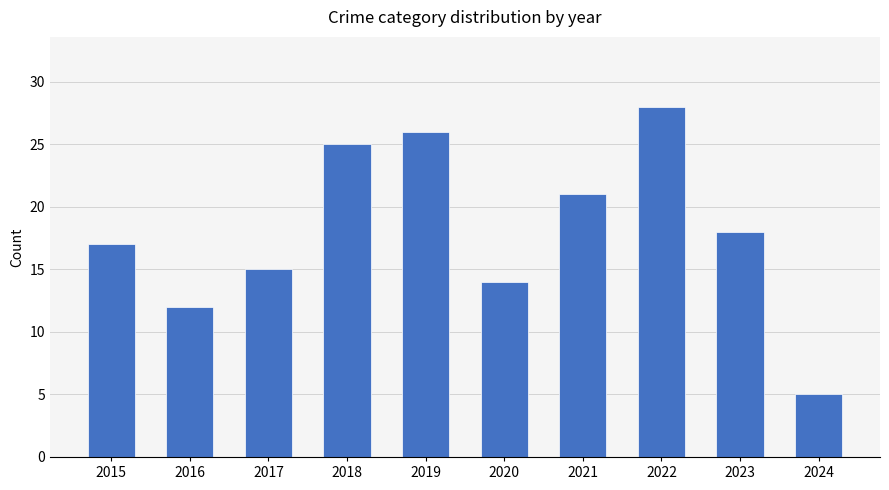

What value does the data have at 2023, to the nearest 5?

20